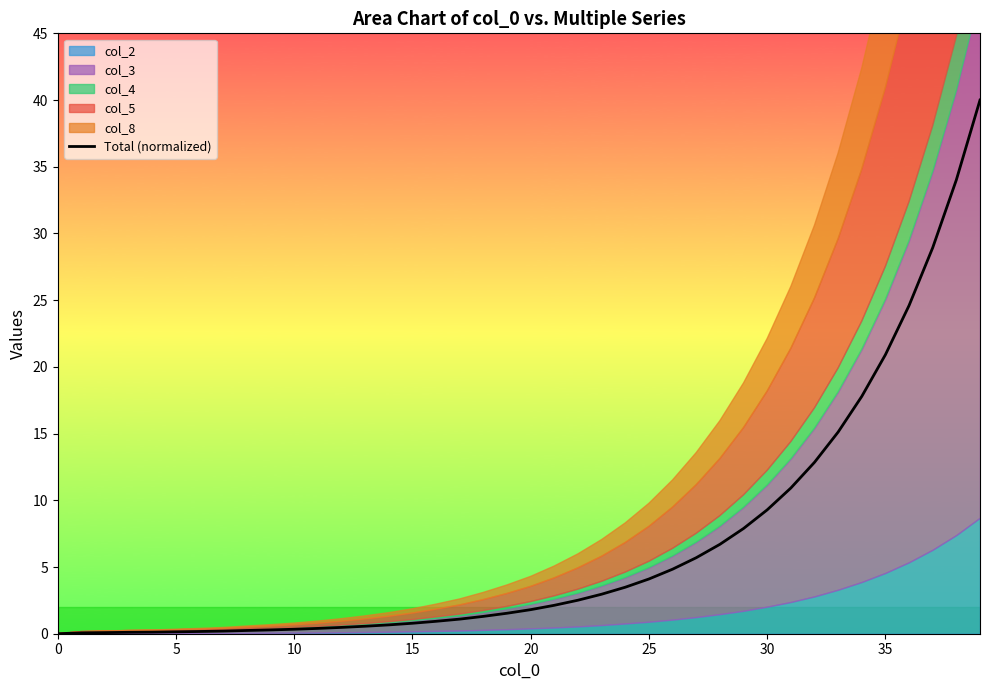

Which label corresponds to the largest value in the chart?

39